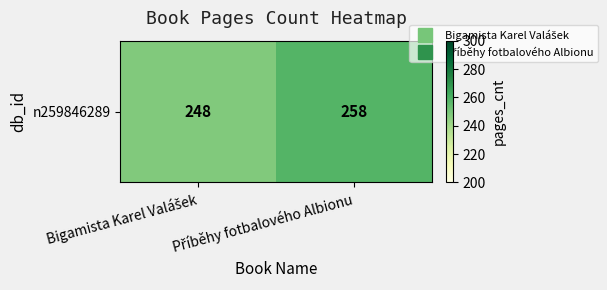

Reading left to right, transcribe all the data shown in this chart.

Bigamista Karel Valášek=248	Příběhy fotbalového Albionu=258